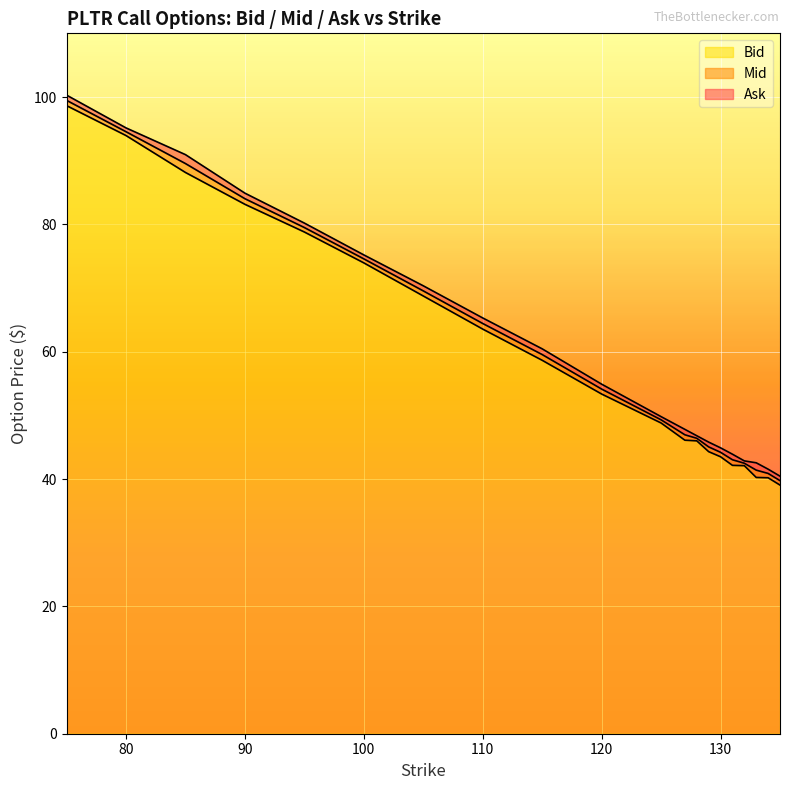

What value does the Ask series have at 133?

42.5